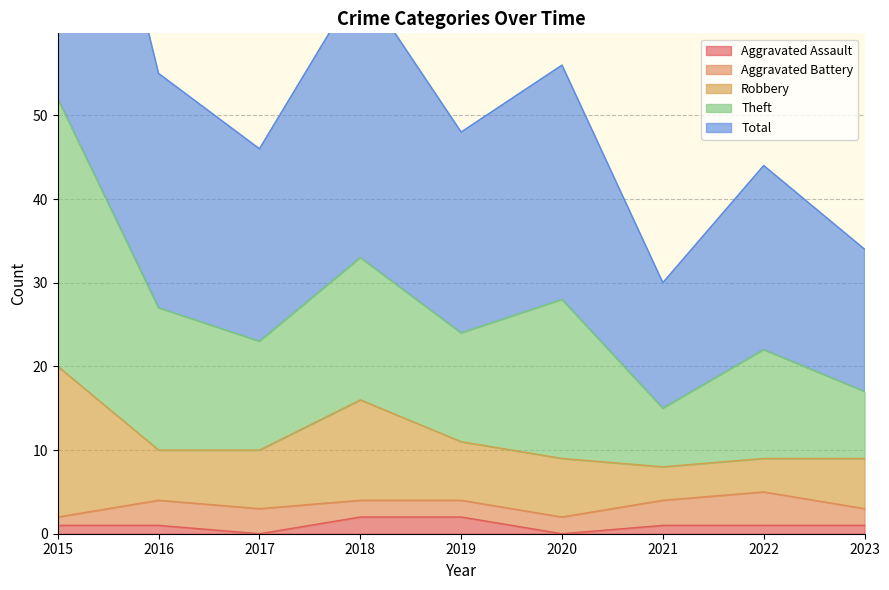

What is the difference between the second highest and minimum values in the Robbery series?

8